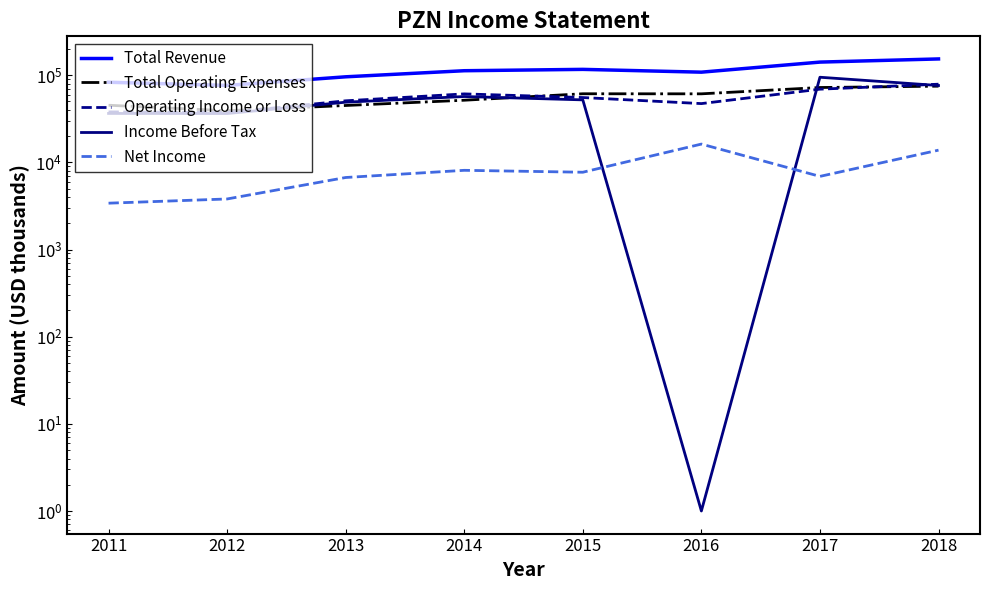

What is the lowest value of the Income Before Tax series?

1